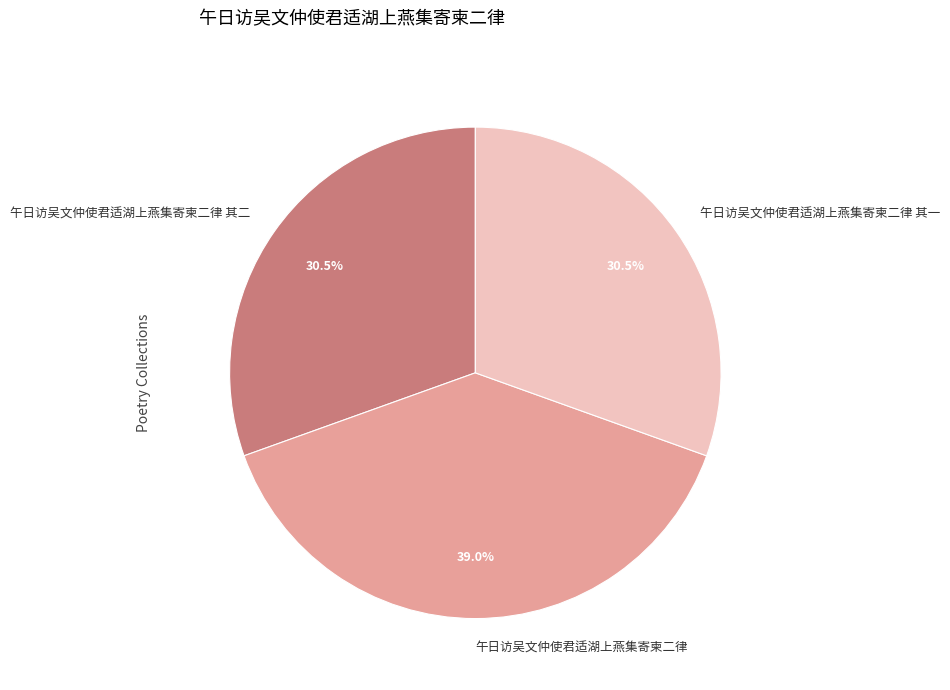

Count the number of slices in the pie.

3